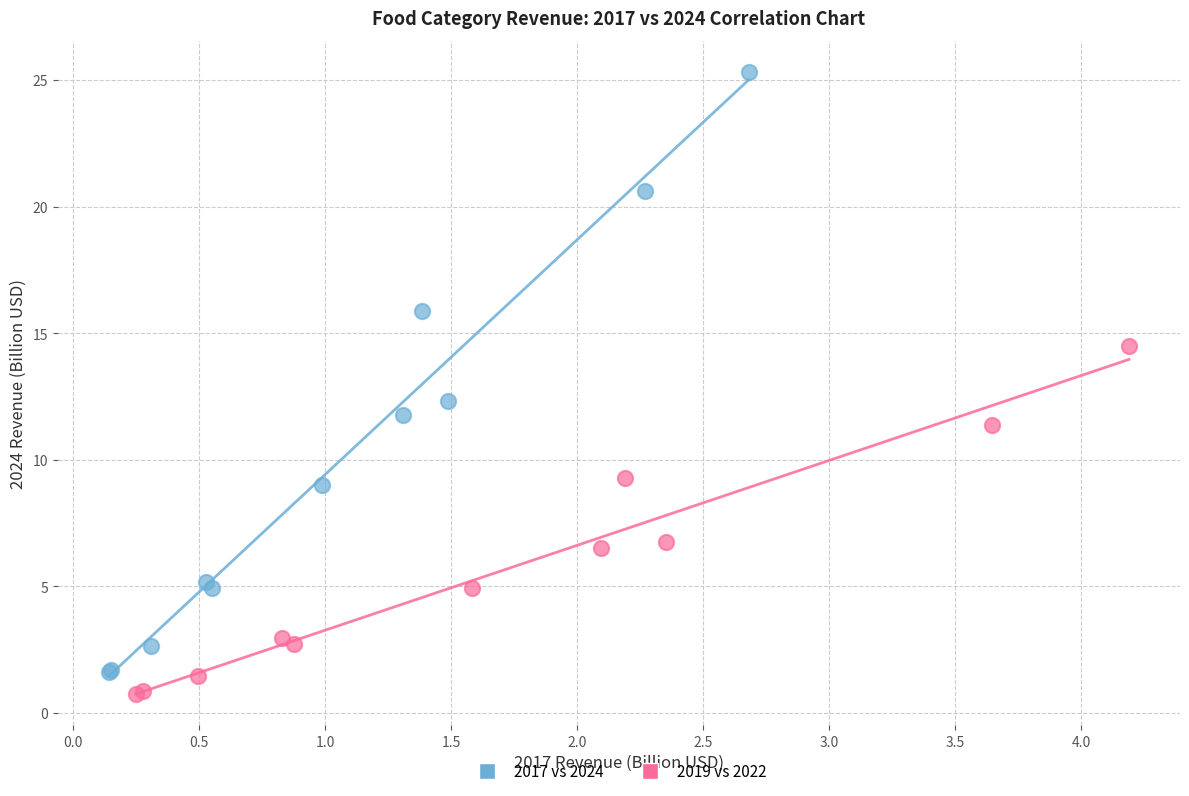

What are all the series names shown in the legend?

2017 vs 2024, 2019 vs 2022